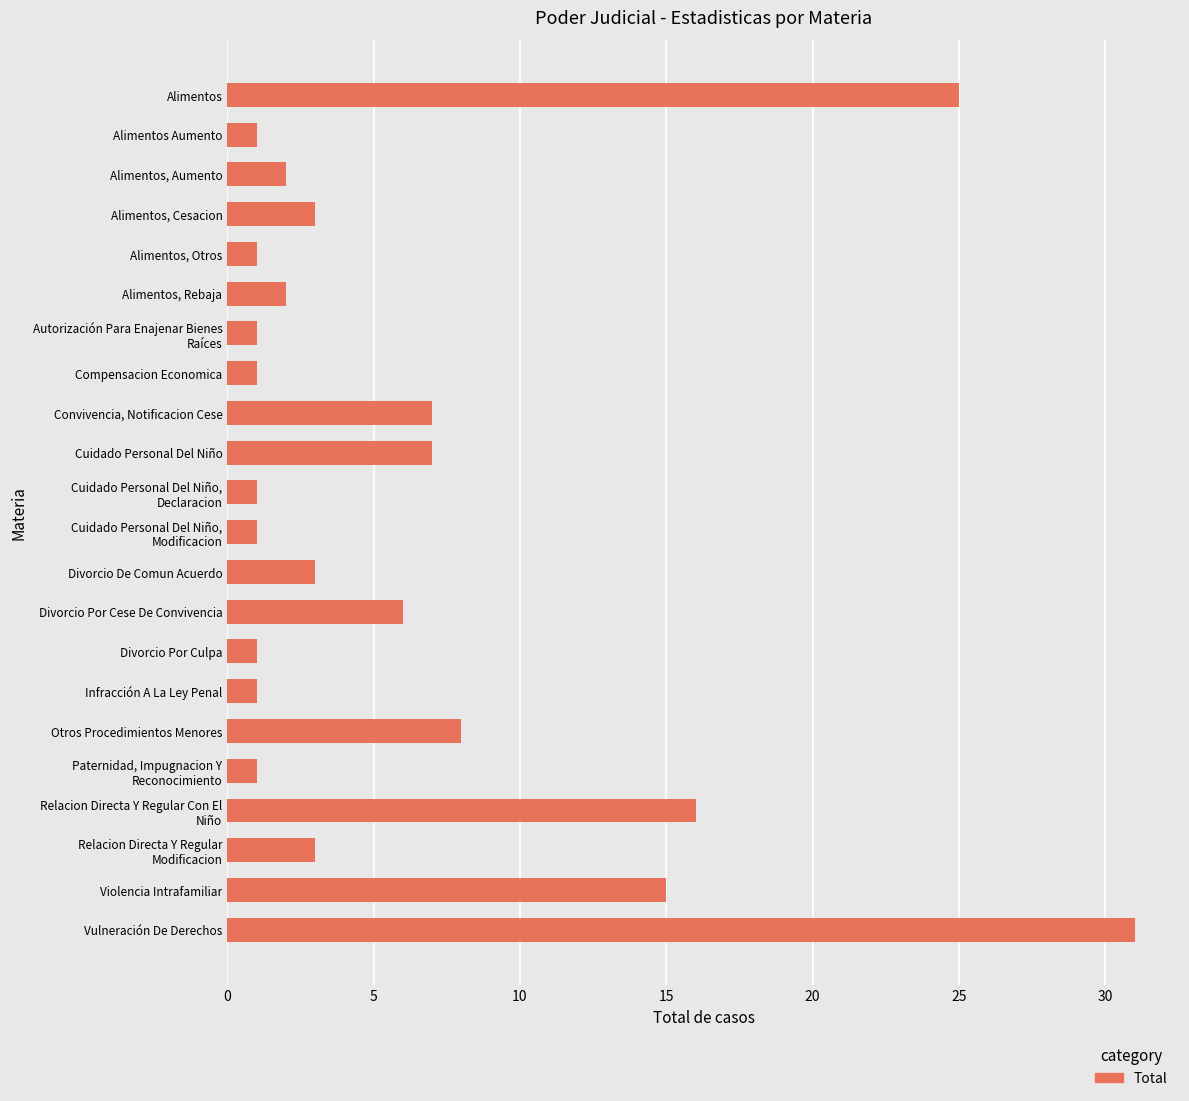

Is it true that the value at Cuidado Personal Del Niño is 4?

False